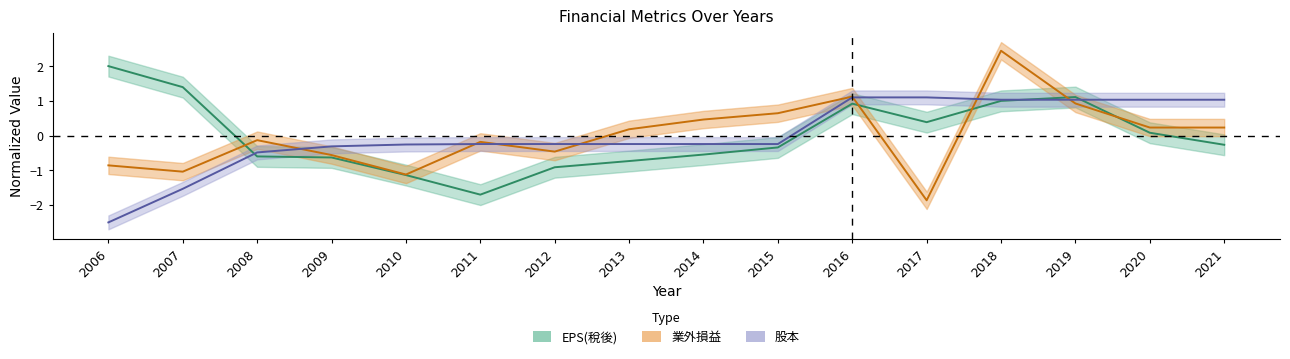

List the labels in order of 業外損益 value, largest first.

2018, 2016, 2019, 2015, 2014, 2020, 2021, 2013, 2008, 2011, 2012, 2009, 2006, 2007, 2010, 2017